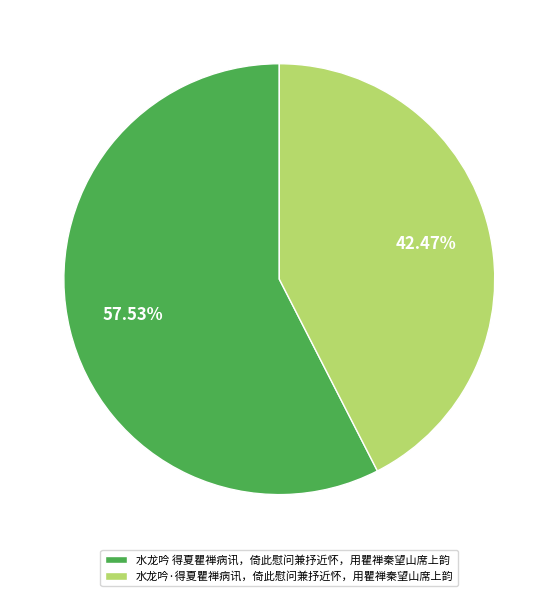

To the nearest percent, what is the combined percentage of 水龙吟·得夏瞿禅病讯，倚此慰问兼抒近怀，用瞿禅秦望山席上韵 and 水龙吟 得夏瞿禅病讯，倚此慰问兼抒近怀，用瞿禅秦望山席上韵?

100%